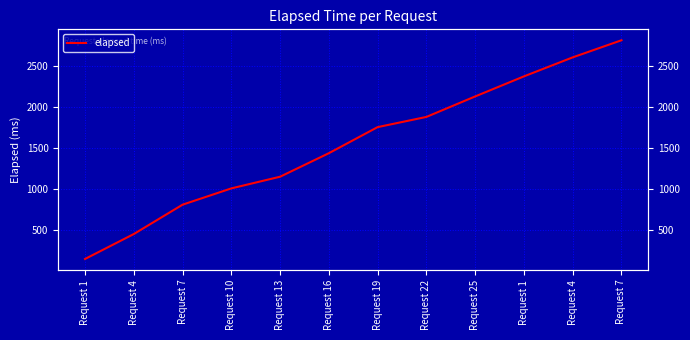

True or false: the data has more than 1 interior local peaks.

False